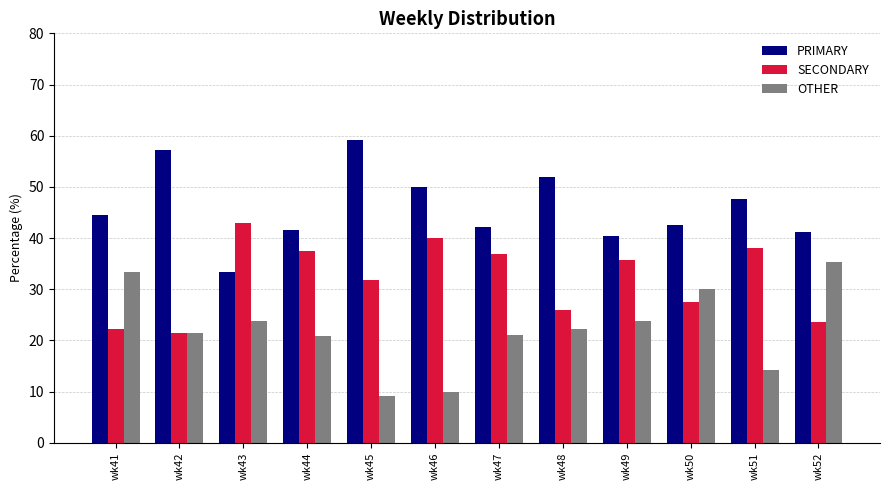

Which series has the largest total across all categories?

PRIMARY